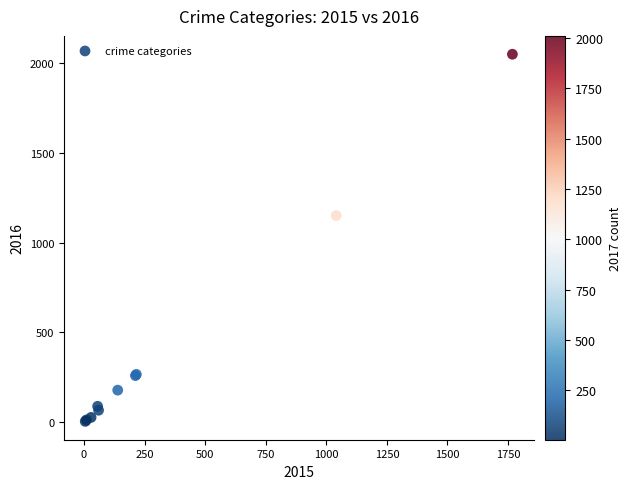

What Y value in the scatter plot is closest to 1027?

1151